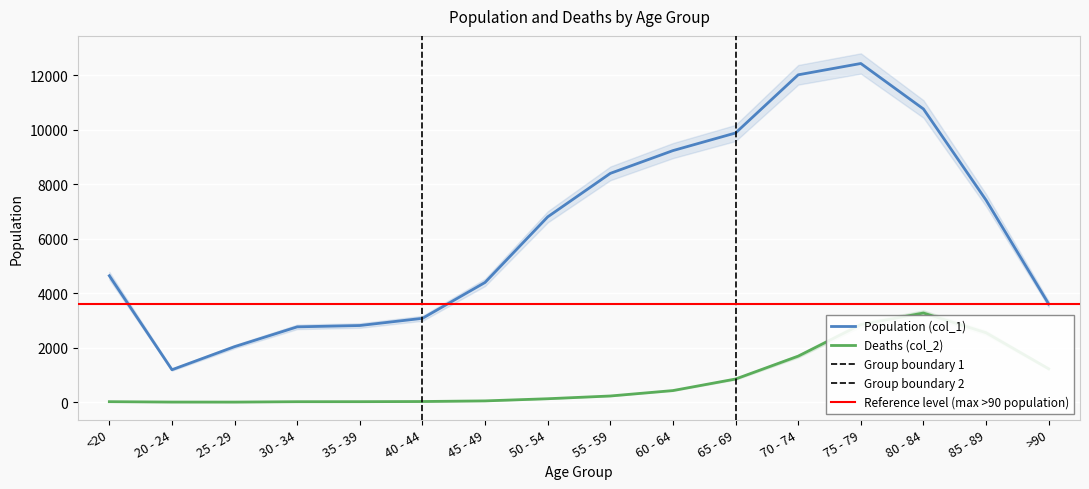

The value of Population (col_1) at 80 - 84 is 10764. True or false?

True